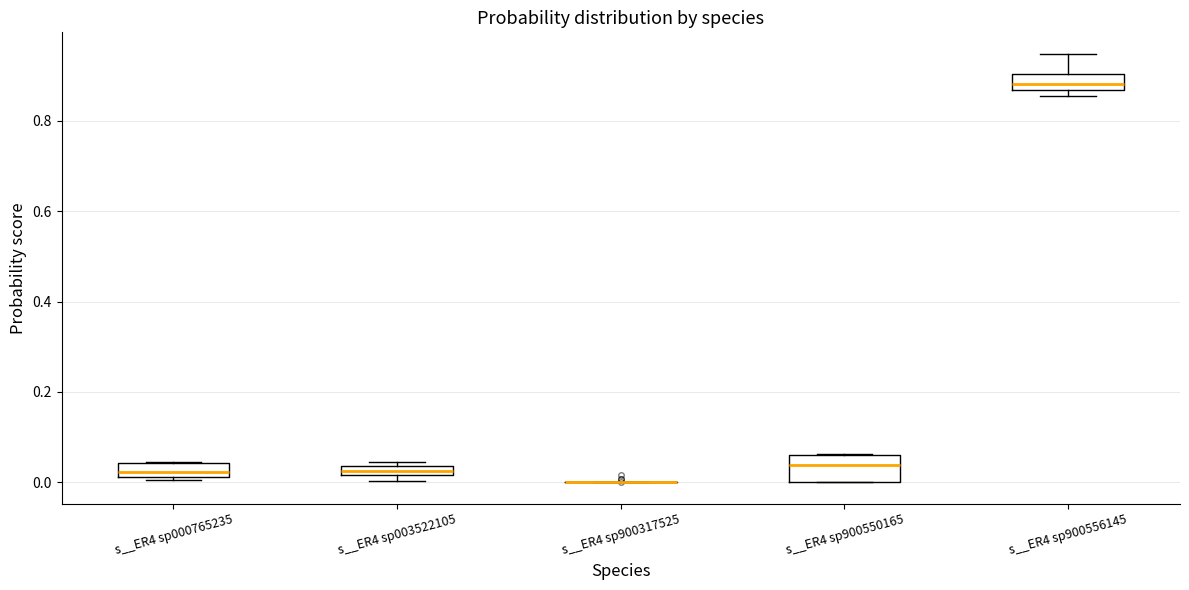

Where is the lower edge of the box for s__ER4 sp900550165 on the y-axis? The values are not printed on the chart, so give them approximately, as read against the axis.

0.00